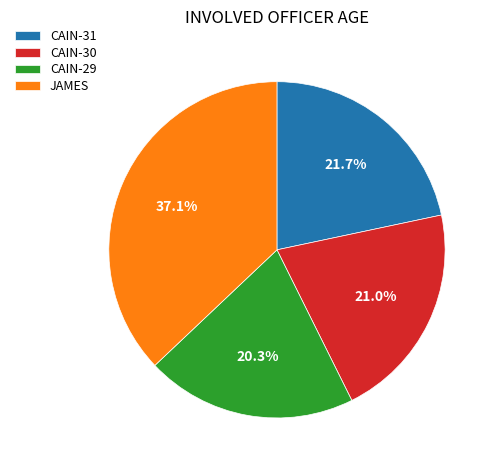

Does JAMES account for over 50% of the chart?

No